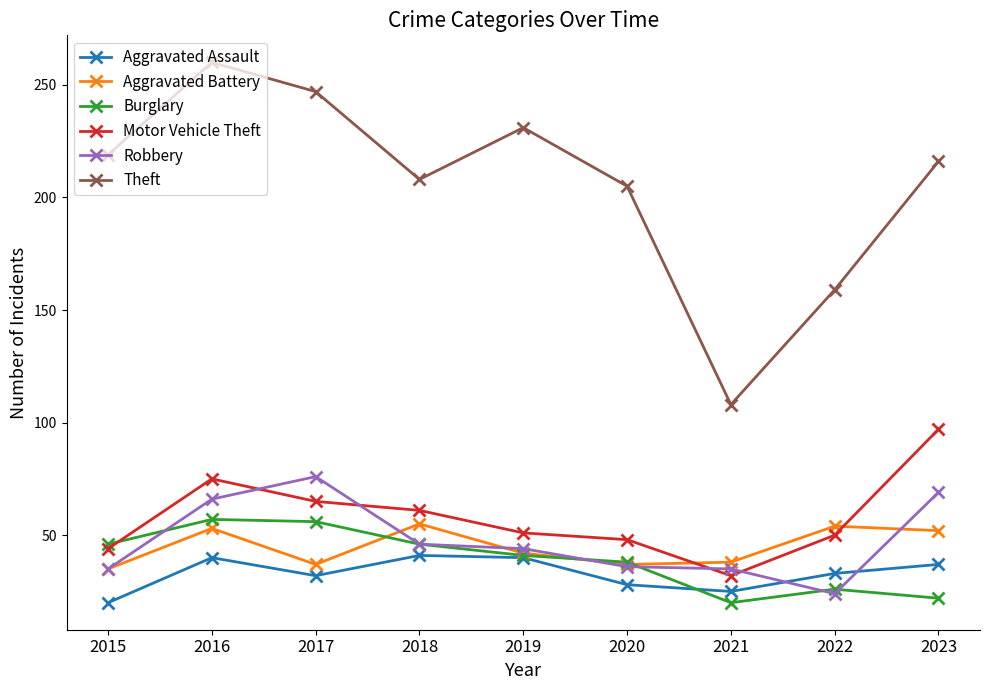

At which category is the sum across all series the highest?

2016